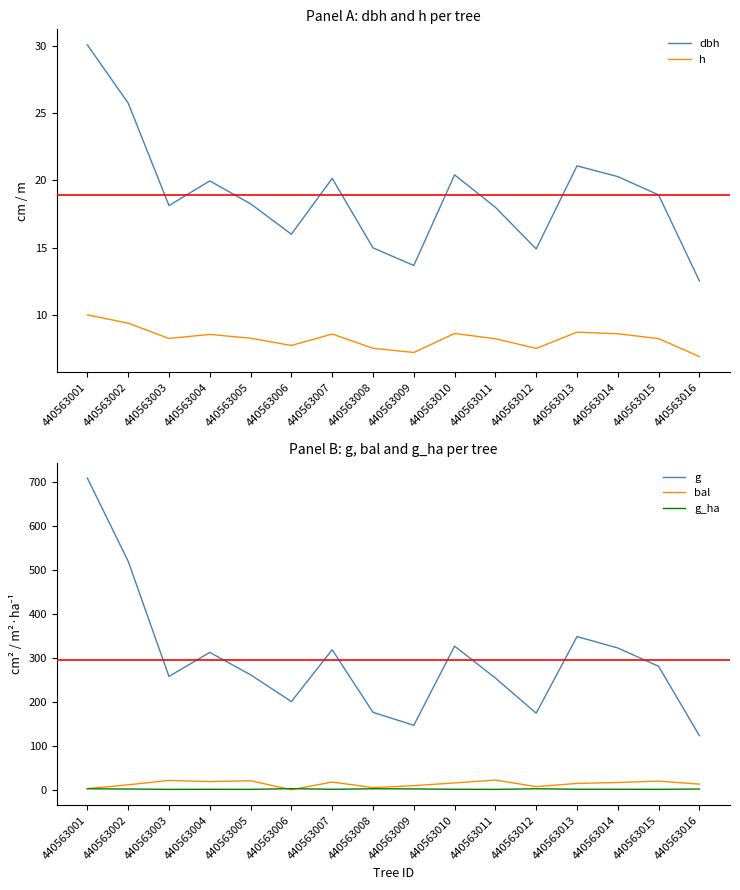

The bal series shows 21.0 at 440563010. True or false?

False